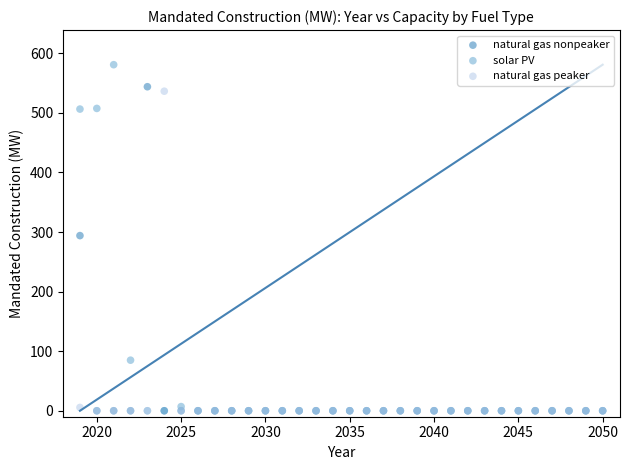

In the natural gas nonpeaker series, what Y value is closest to 271?

294.0